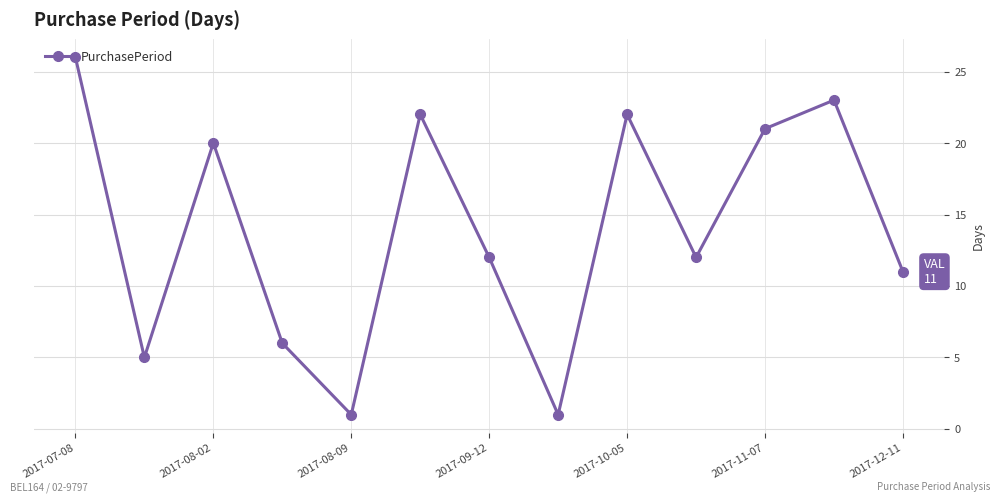

Does the chart have visible grid lines?

Yes